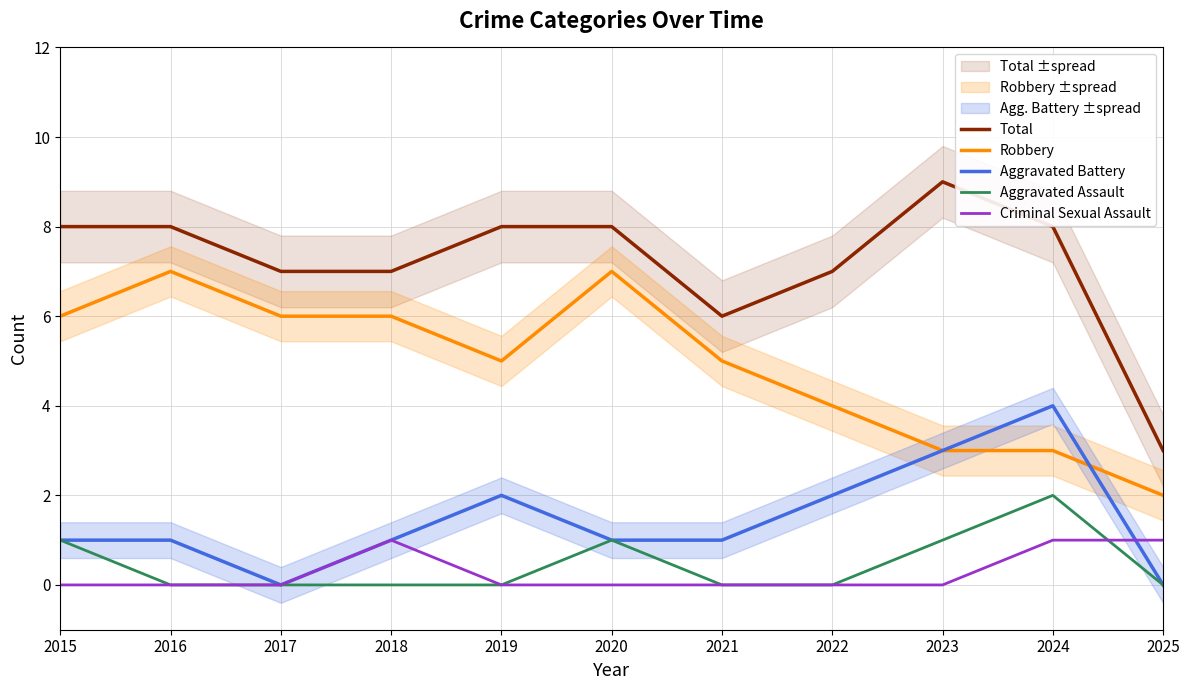

At how many categories does at least one series exceed 7?

6